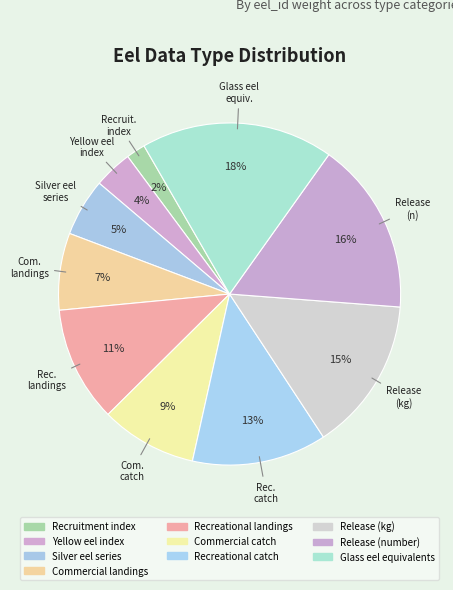

What portion of the pie excludes Silver eel series?

94.5%